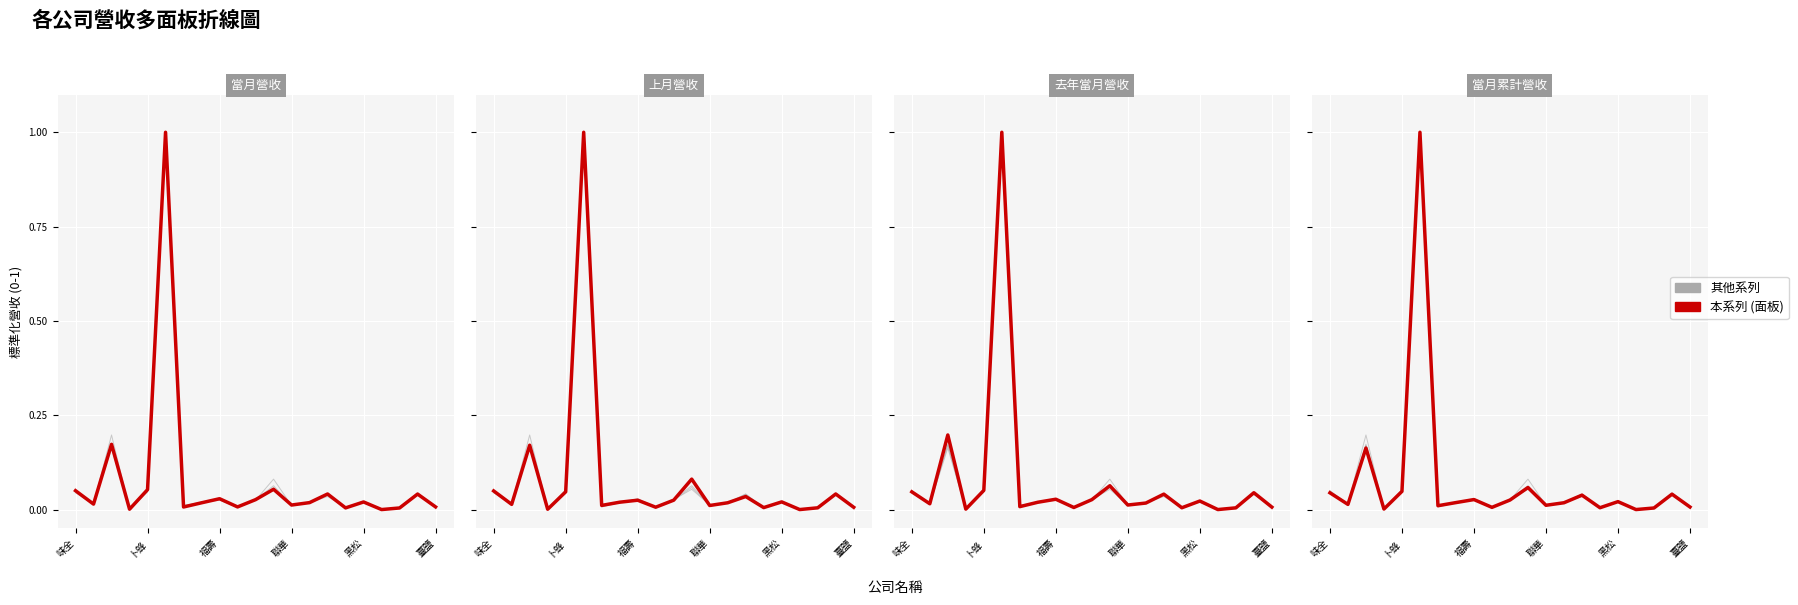

Where is 本系列 nearest to the value 0?

17